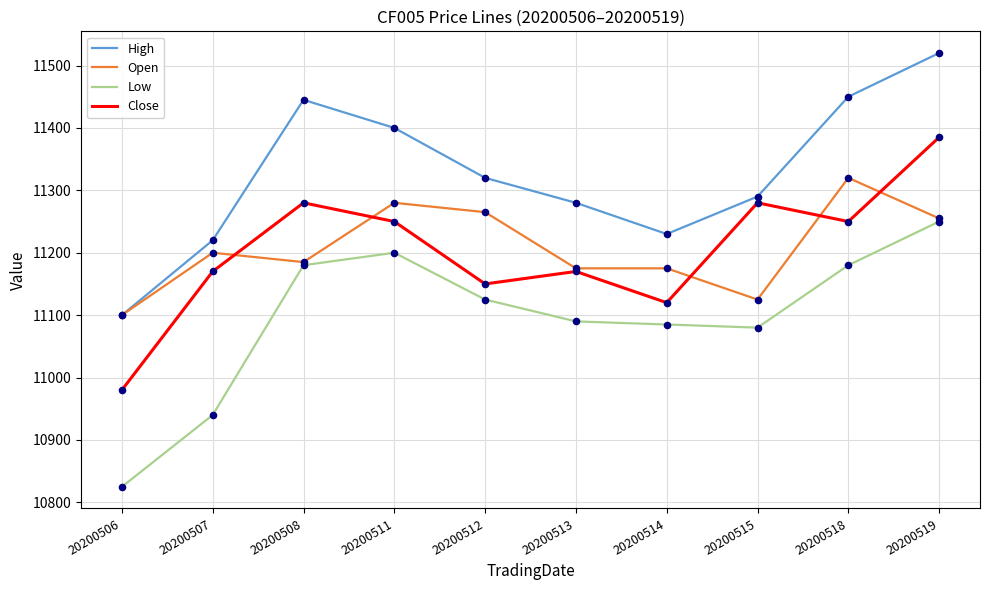

Is the value of Open at 20200514 greater than the value of Close at 20200512?

Yes